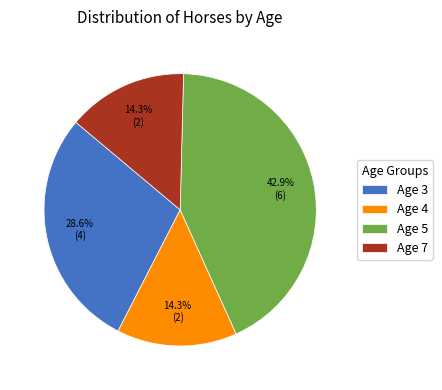

To the nearest percent, what percentage of the pie is Age 3?

29%